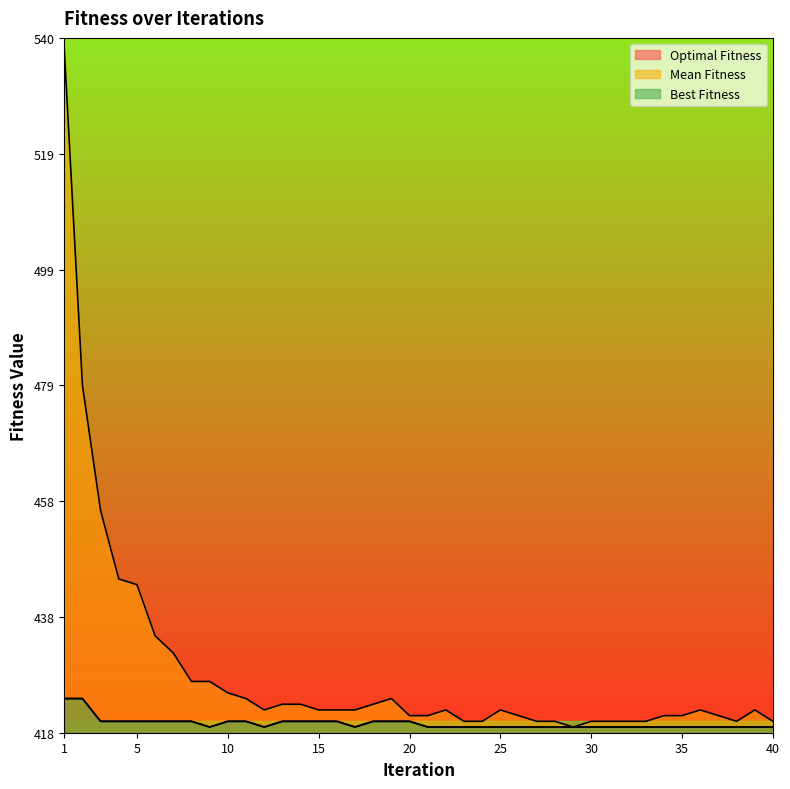

True or false: Mean Fitness and Optimal Fitness intersect in this chart.

False